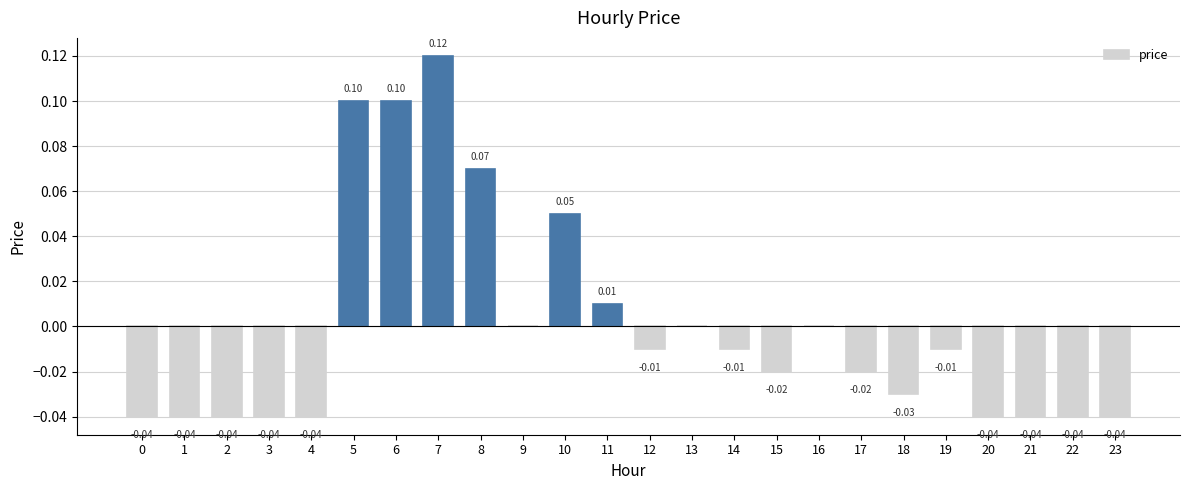

Between 5 and 11, which is larger?

5